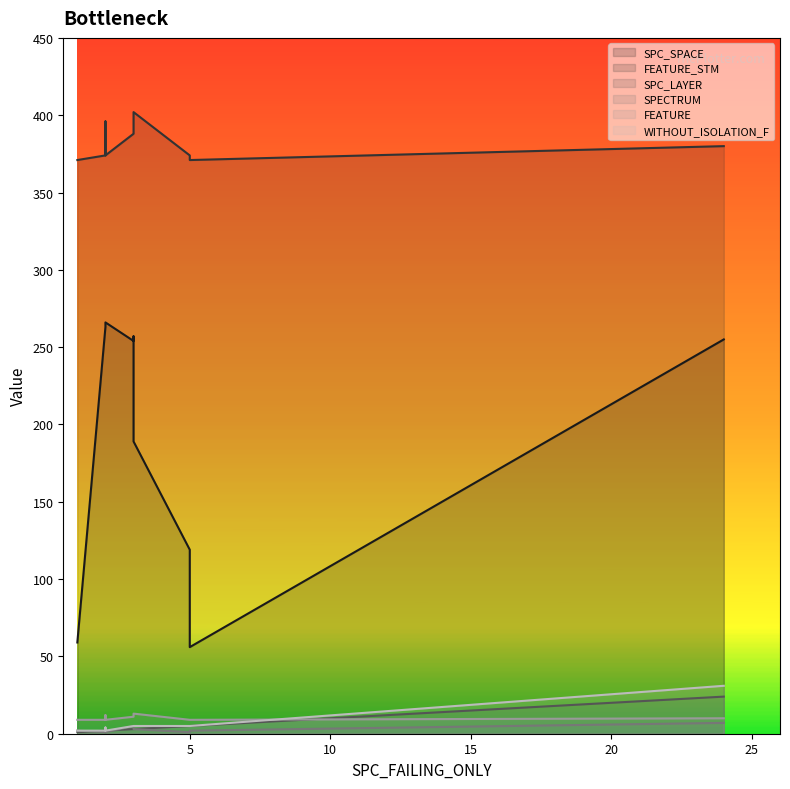

The value of WITHOUT_ISOLATION_F at 3 is 1. True or false?

False